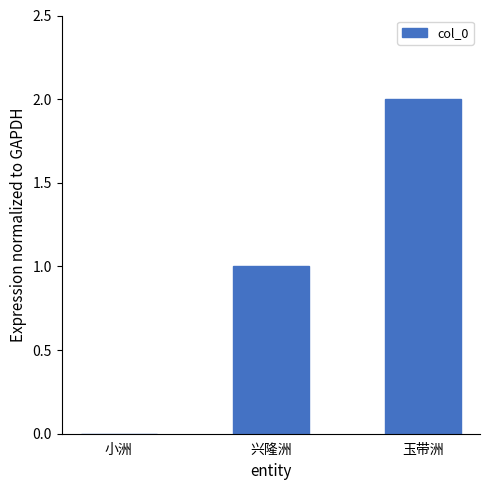

Which category has the highest value across all series?

玉带洲